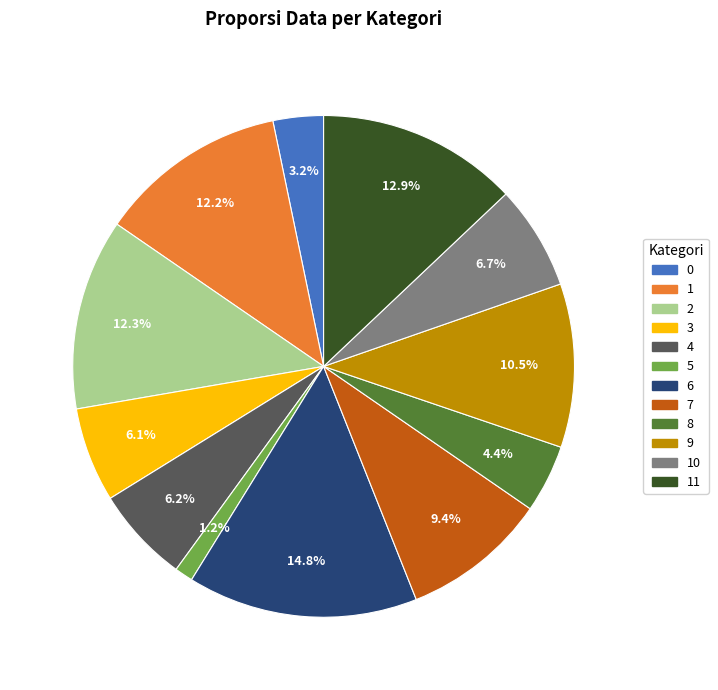

What percentage is the 5 slice, to the nearest percent?

1%